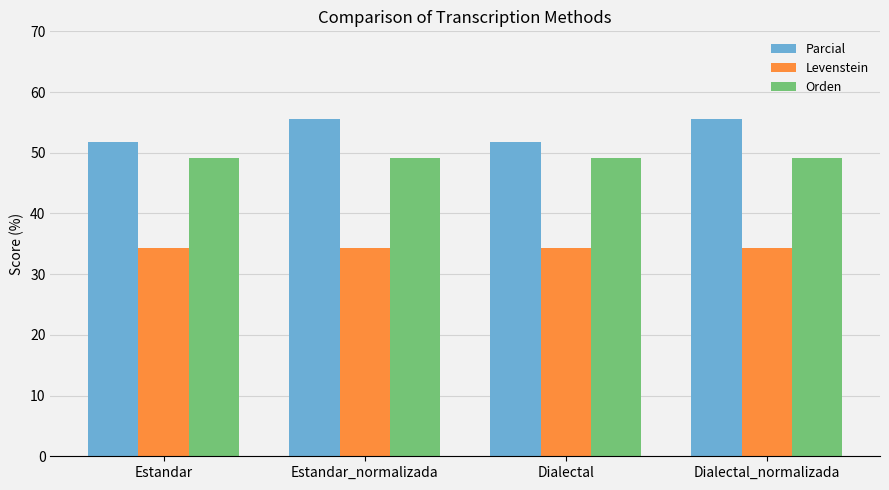

Reading left to right, extract all data points from this chart.

Parcial: 51.7	55.6	51.7	55.6
Levenstein: 34.3	34.3	34.3	34.3
Orden: 49.2	49.2	49.2	49.2